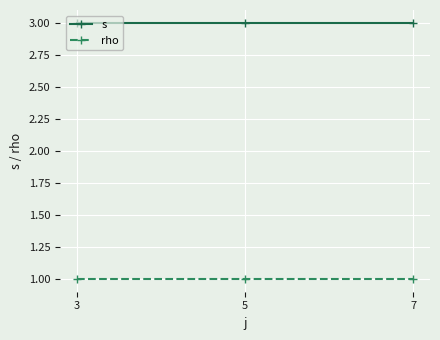

Rank the series at 3 from lowest to highest value.

rho, s